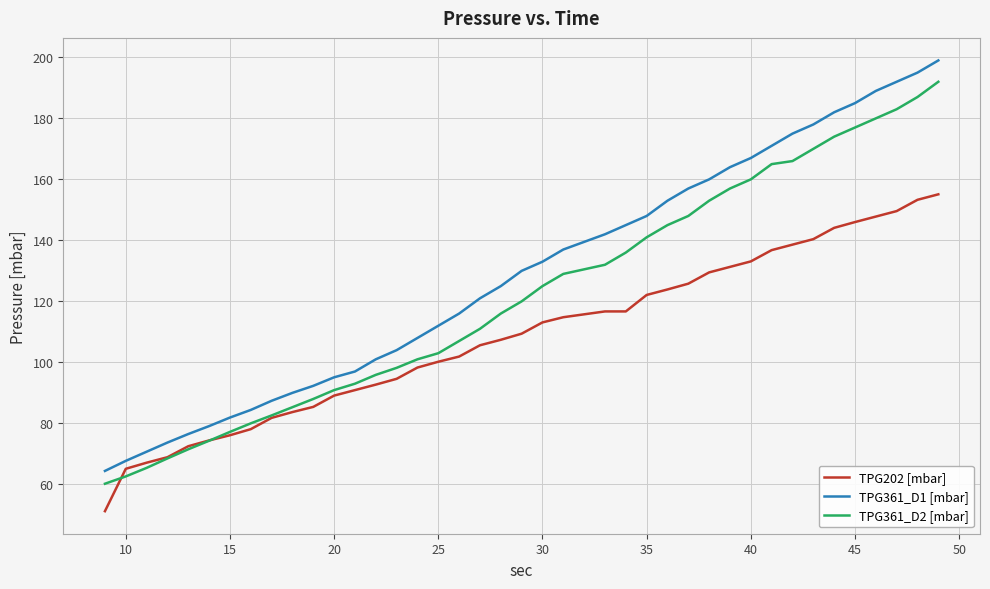

Which series has the largest total across all categories?

TPG361_D1 [mbar]